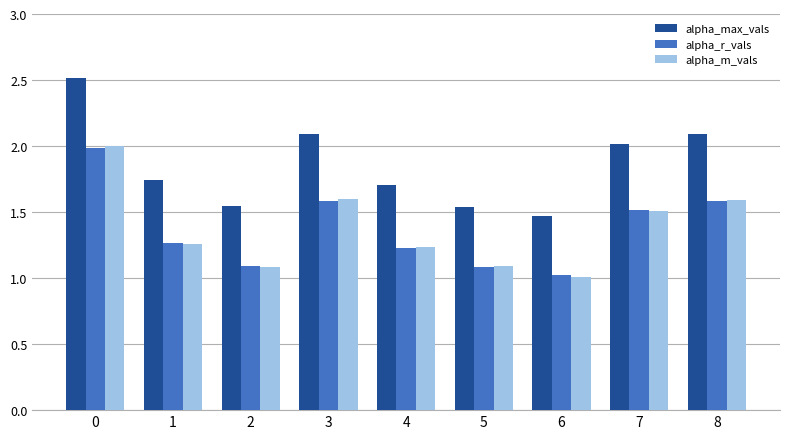

What is the difference between the alpha_max_vals values at 2 and 0?

1.0